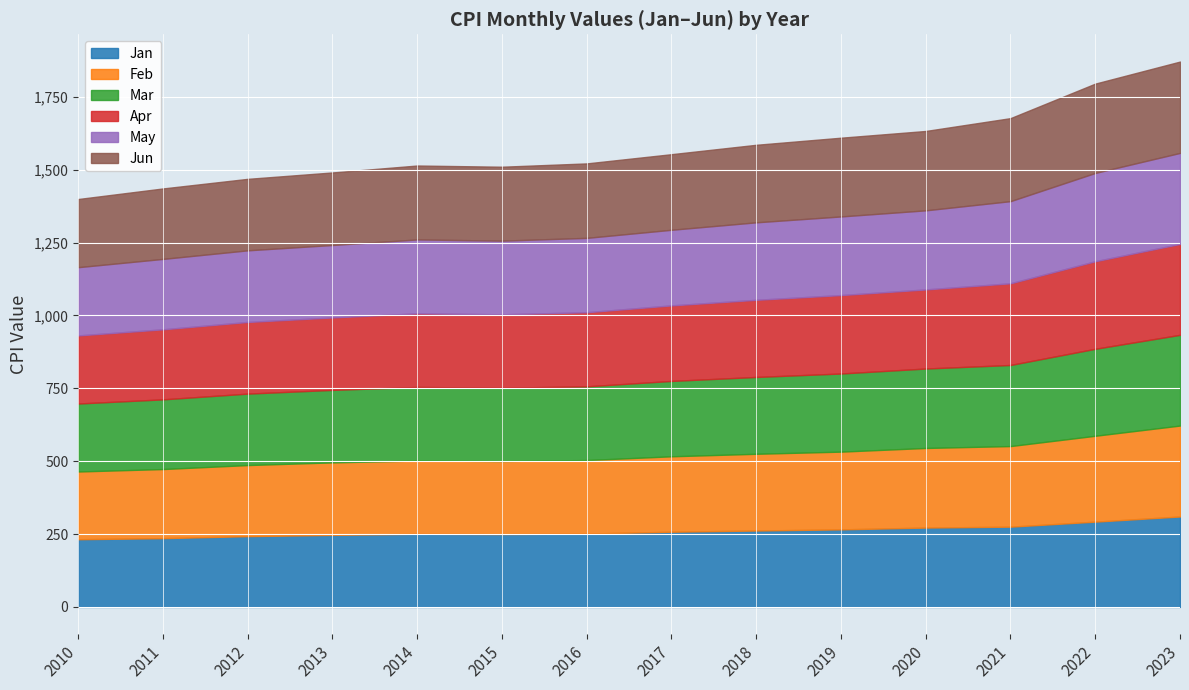

What value does the Feb series have at 2016?

252.2